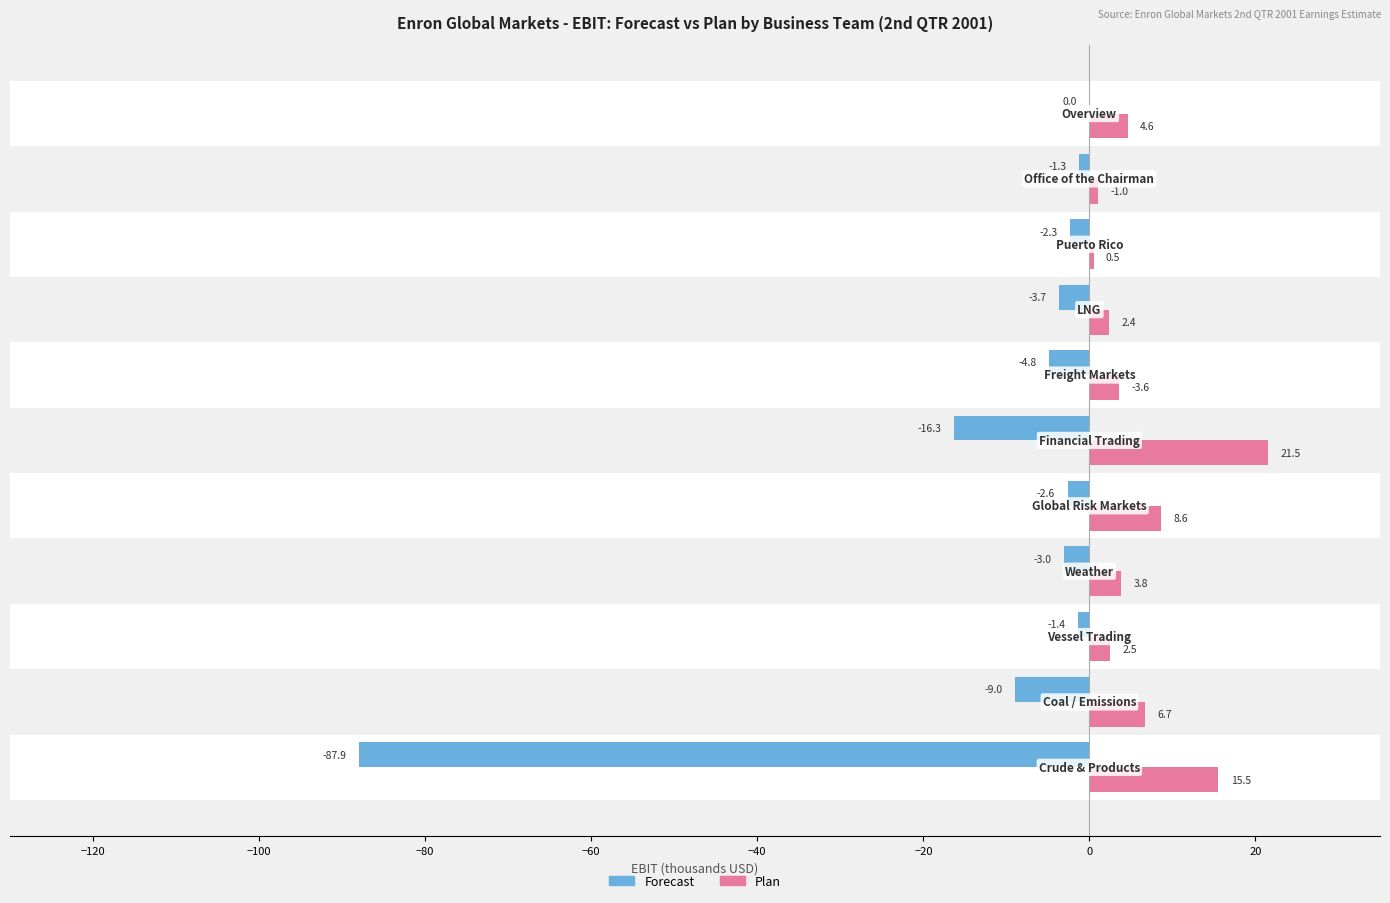

What is the maximum value shown in the chart?

21.5